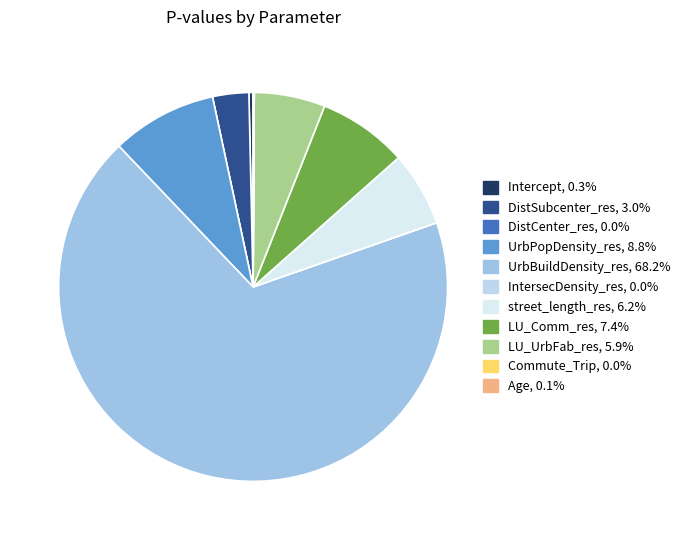

Between IntersecDensity_res and Commute_Trip, which is larger?

IntersecDensity_res